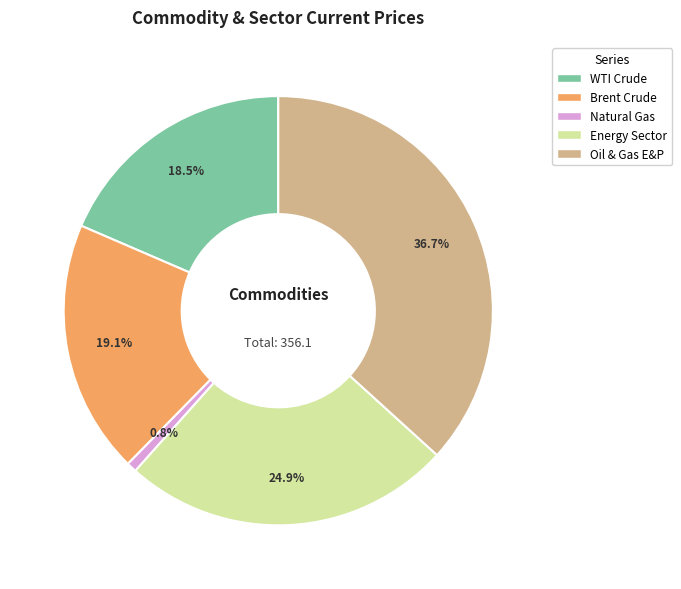

Which has a higher value, WTI Crude or Oil & Gas E&P?

Oil & Gas E&P